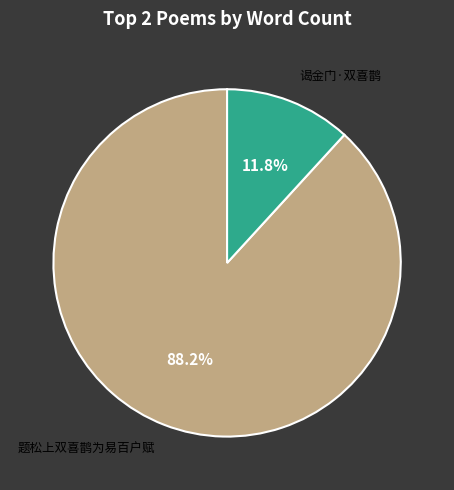

Is there any slice that represents more than half of the pie?

Yes